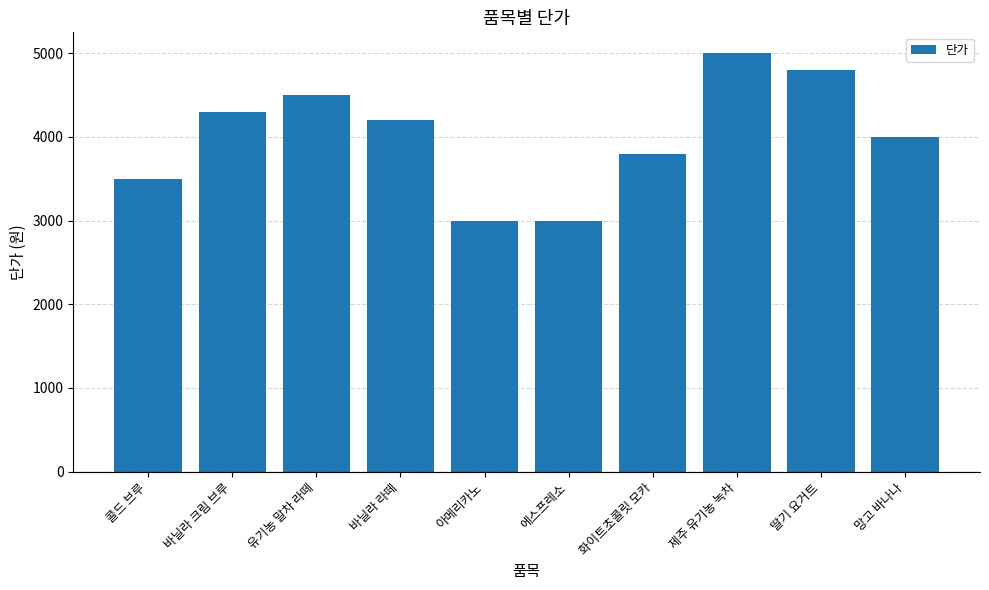

What is the label of the 2nd bar from the left?

바닐라 크림 브루